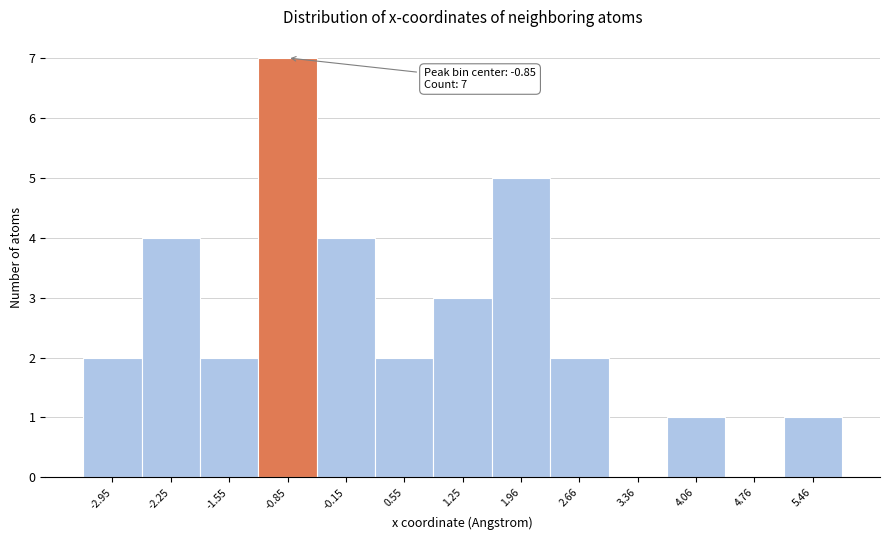

Which range on the x-axis has the tallest bar?

-1.2 to -0.5